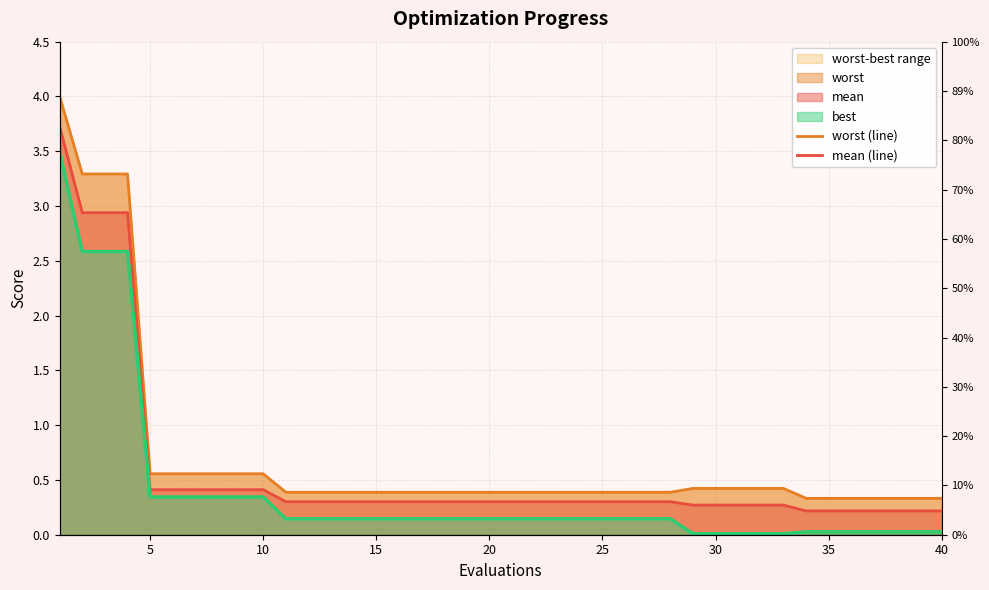

At how many categories does at least one series exceed 0?

40